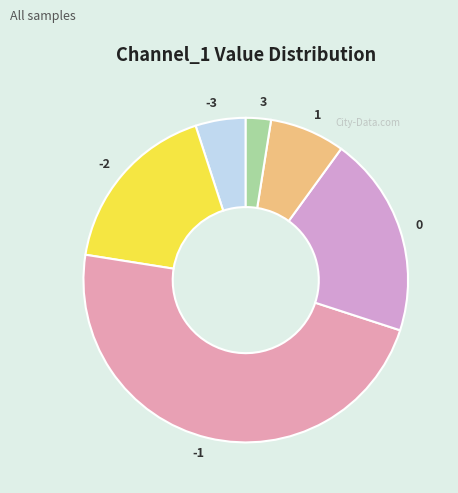

Rank the categories by value from lowest to highest.

3, -3, 1, -2, 0, -1